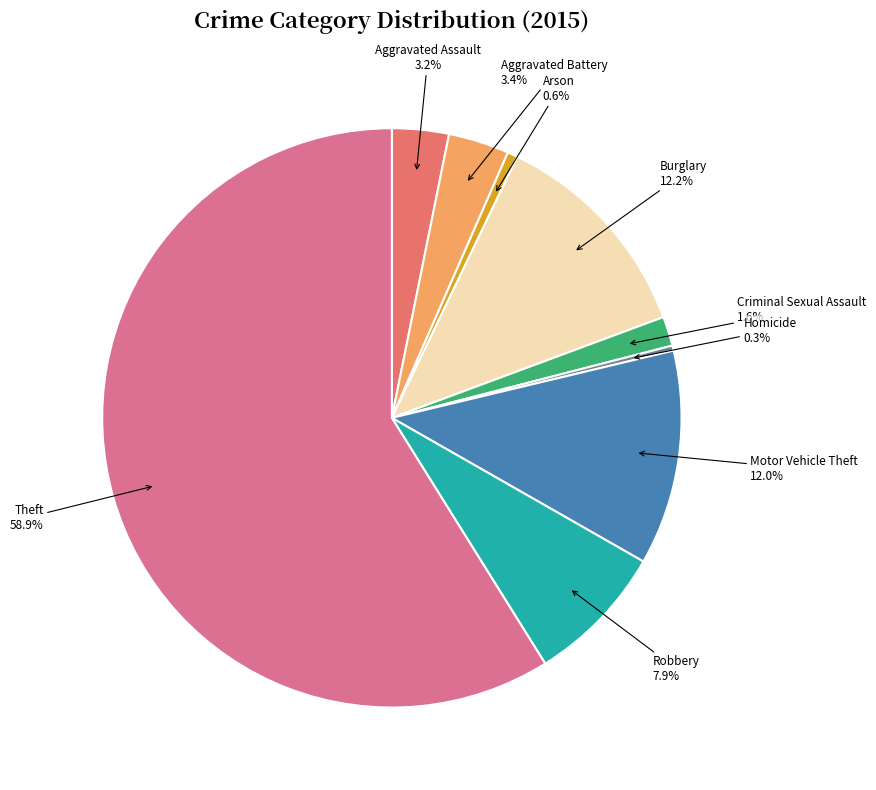

What is the largest slice in the pie chart?

Theft